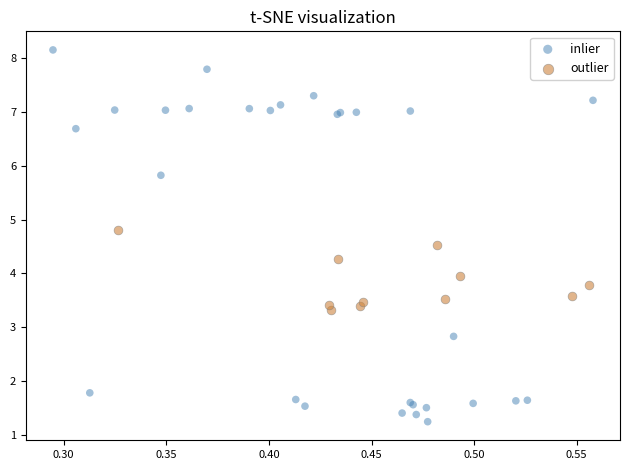

Which series reaches the maximum Y coordinate?

inlier